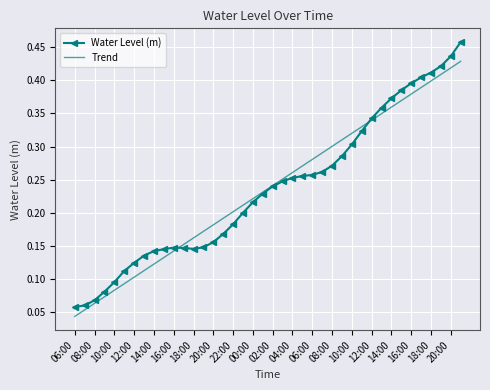

List the series in order of their peak value, lowest first.

Trend, Water Level (m)